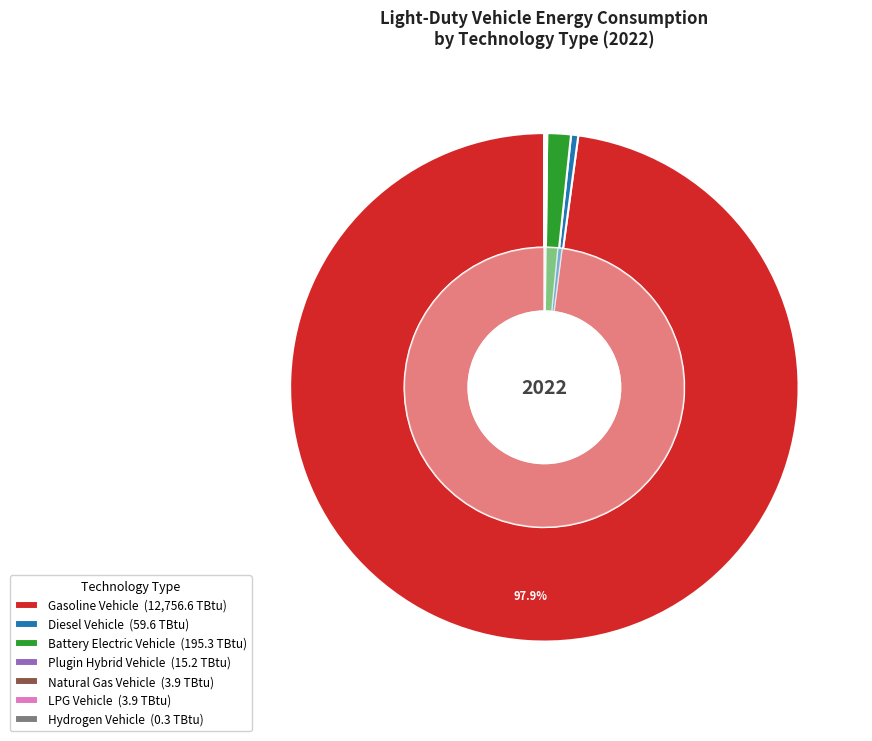

Count the number of slices in the pie.

7